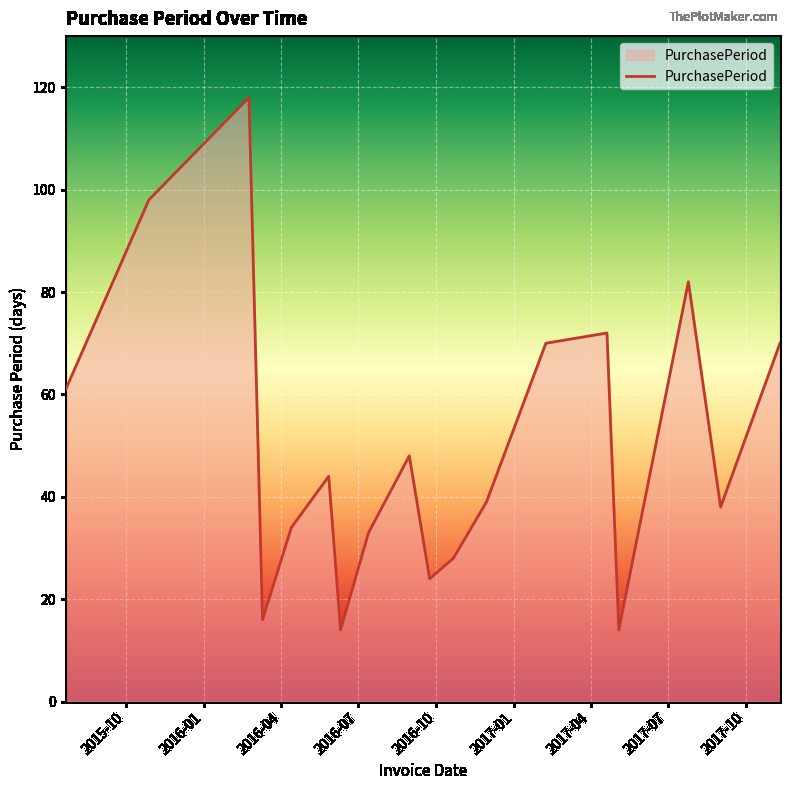

Count the number of categories in the chart.

18